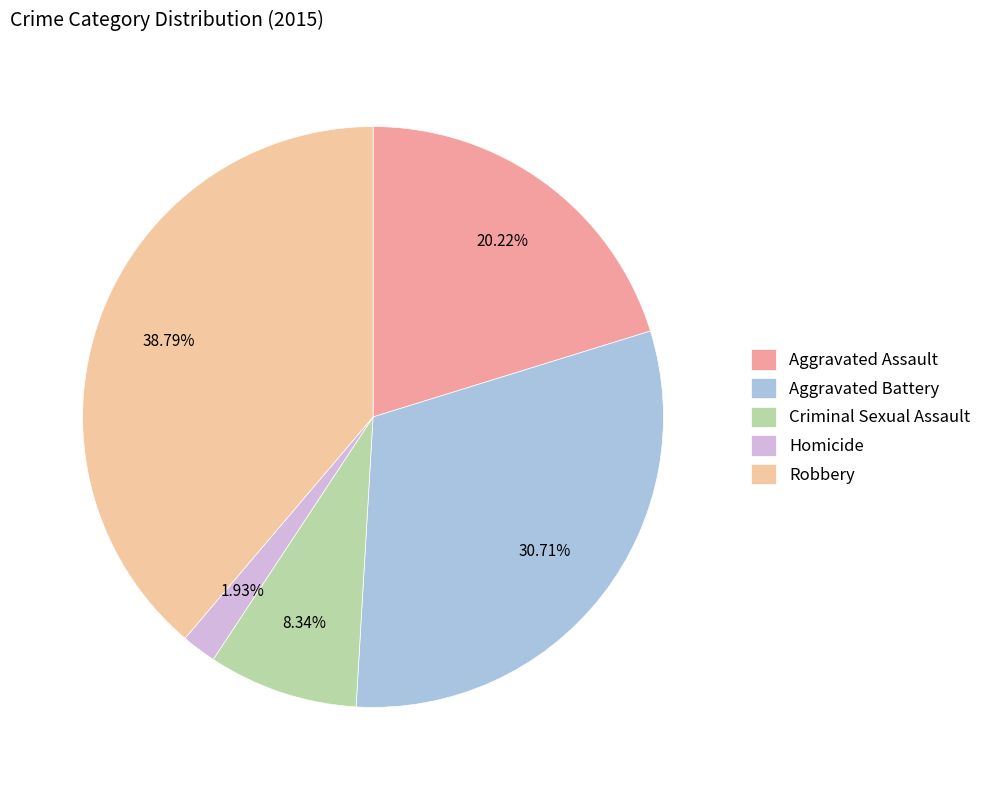

Combined, what portion of the pie is Aggravated Assault and Aggravated Battery?

50.9%